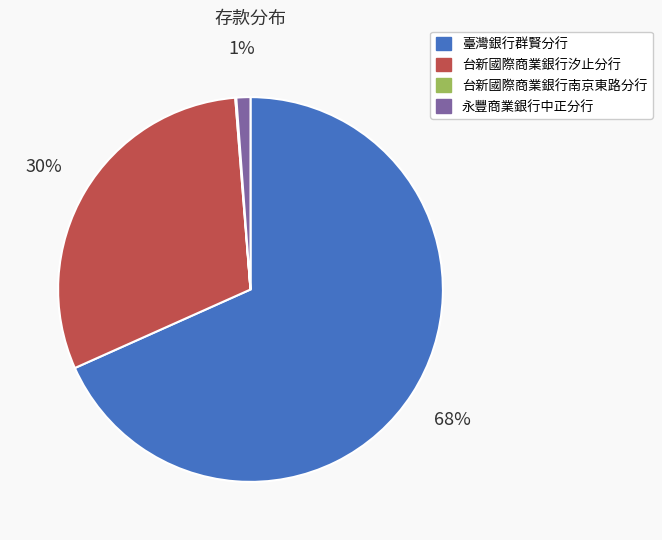

Which category accounts for the majority?

臺灣銀行群賢分行